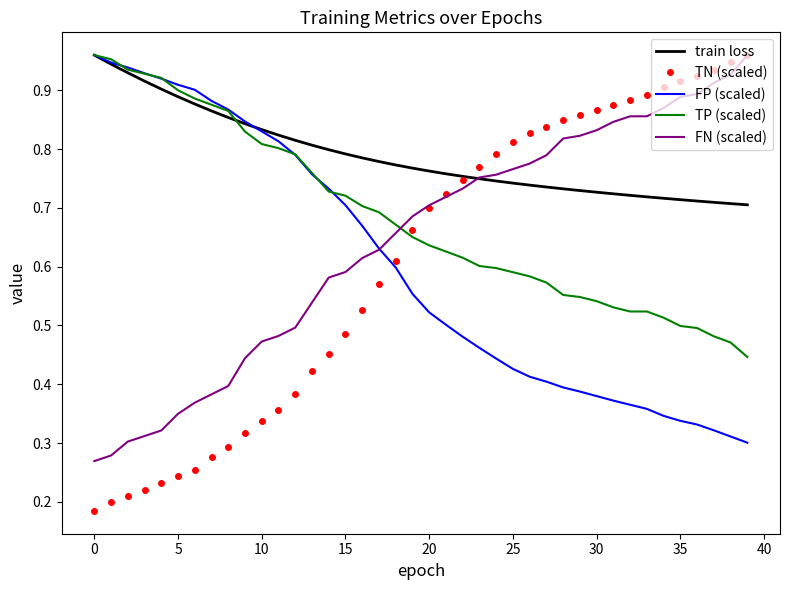

Which series has the largest total across all categories?

train loss